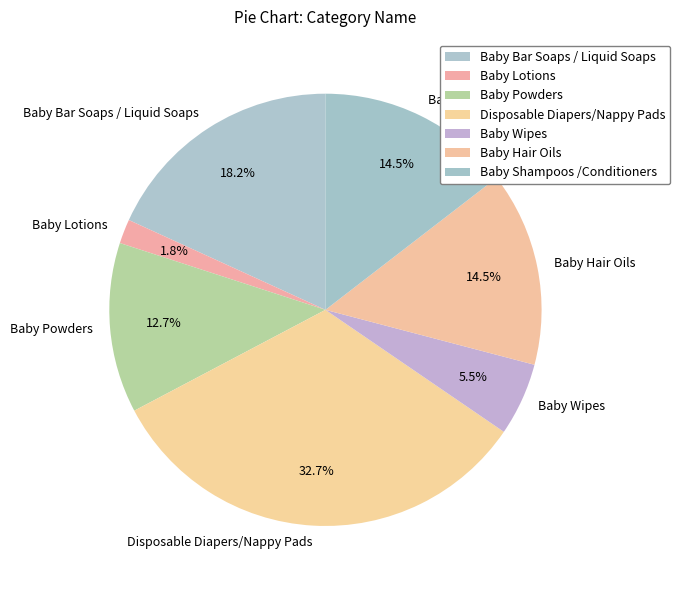

To the nearest percent, what is the difference between the Baby Powders and Disposable Diapers/Nappy Pads slice percentages?

20%